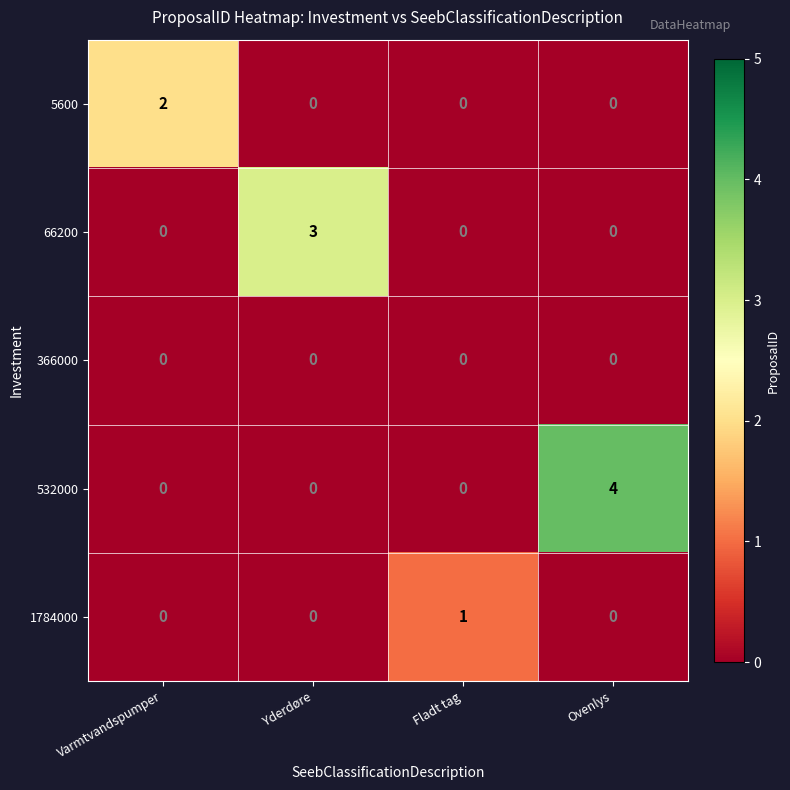

Reading left to right, what are all the values shown in this chart?

5600: 2	0	0	0
66200: 0	3	0	0
366000: 0	0	0	0
532000: 0	0	0	4
1784000: 0	0	1	0